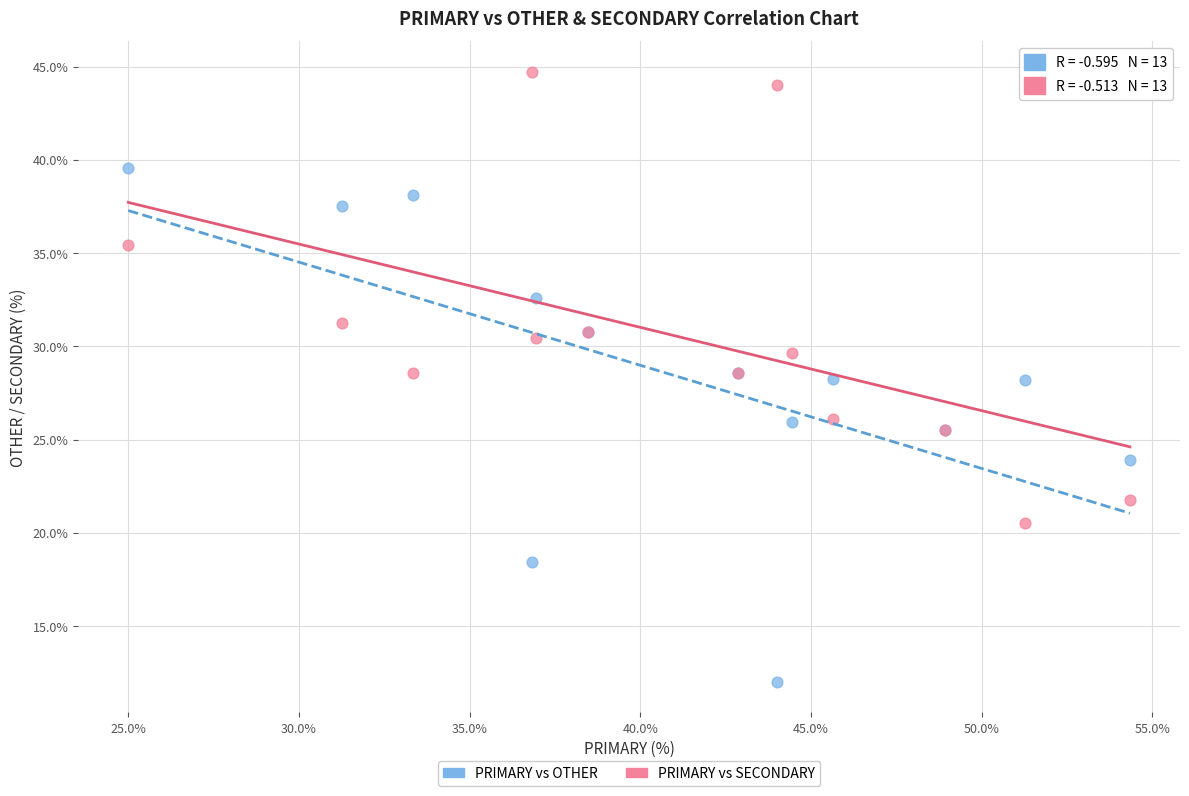

Which series contains the lowest Y value?

PRIMARY vs OTHER